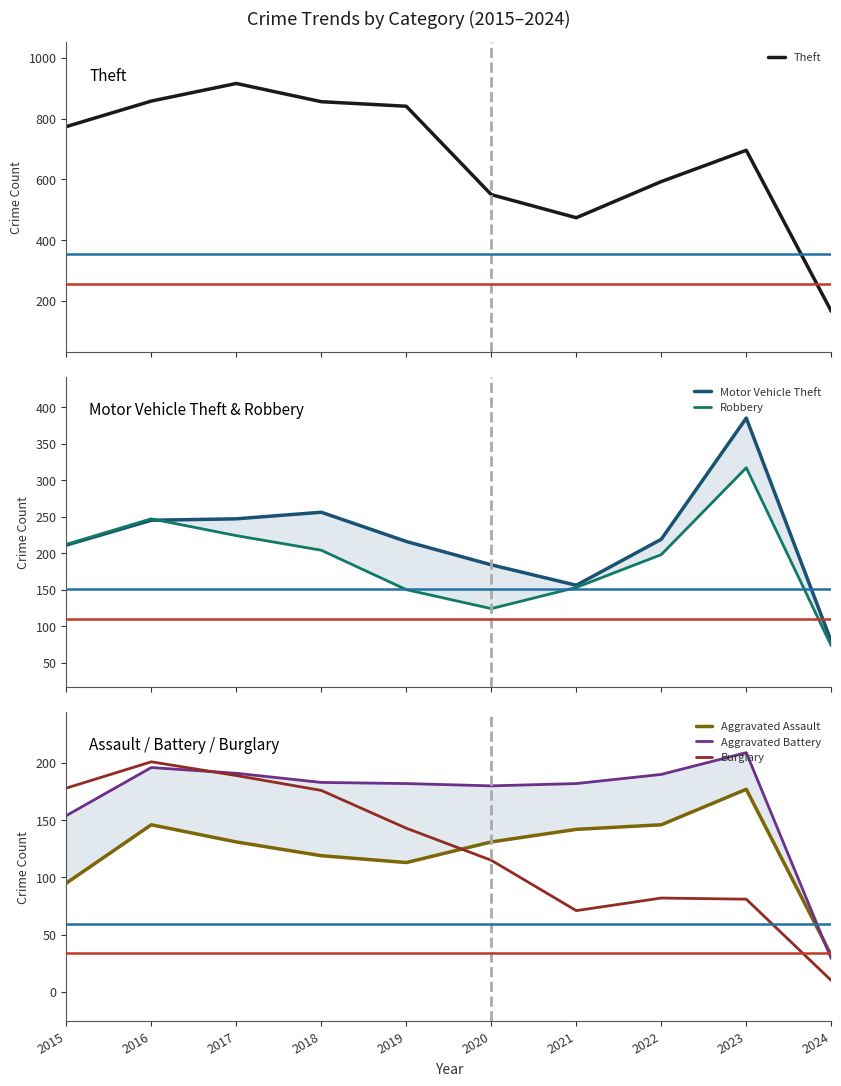

Which series has the widest spread of values?

Theft